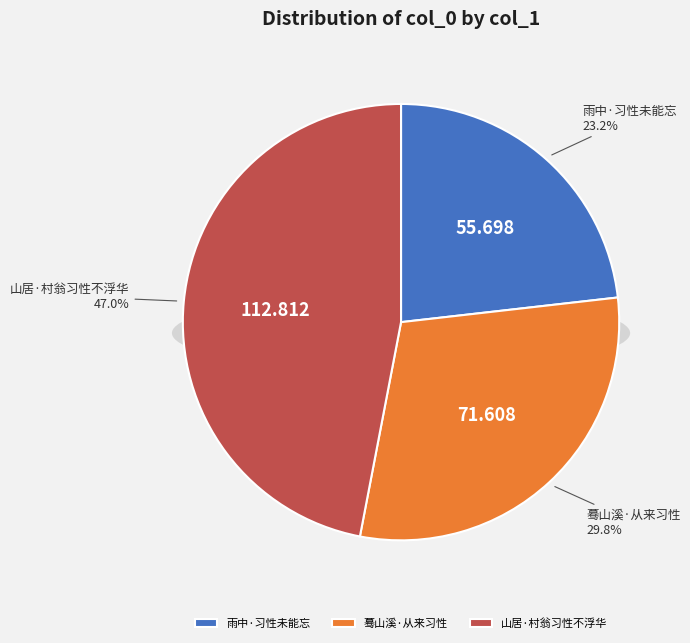

Is it true that 山居·村翁习性不浮华 is 47% of the pie?

True